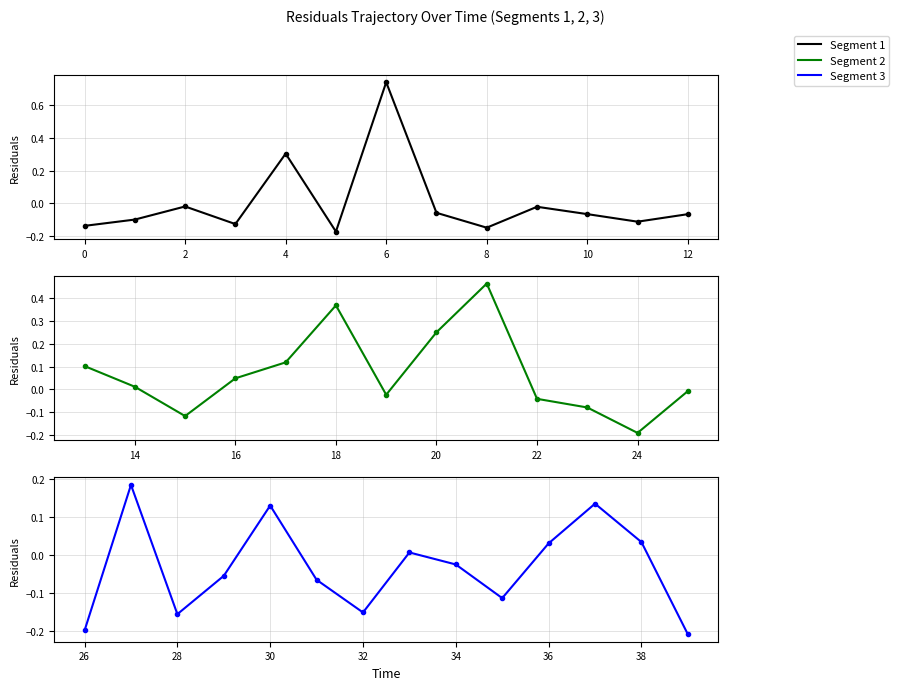

How many interior local valleys (lower than both neighbors) does the data have?

11